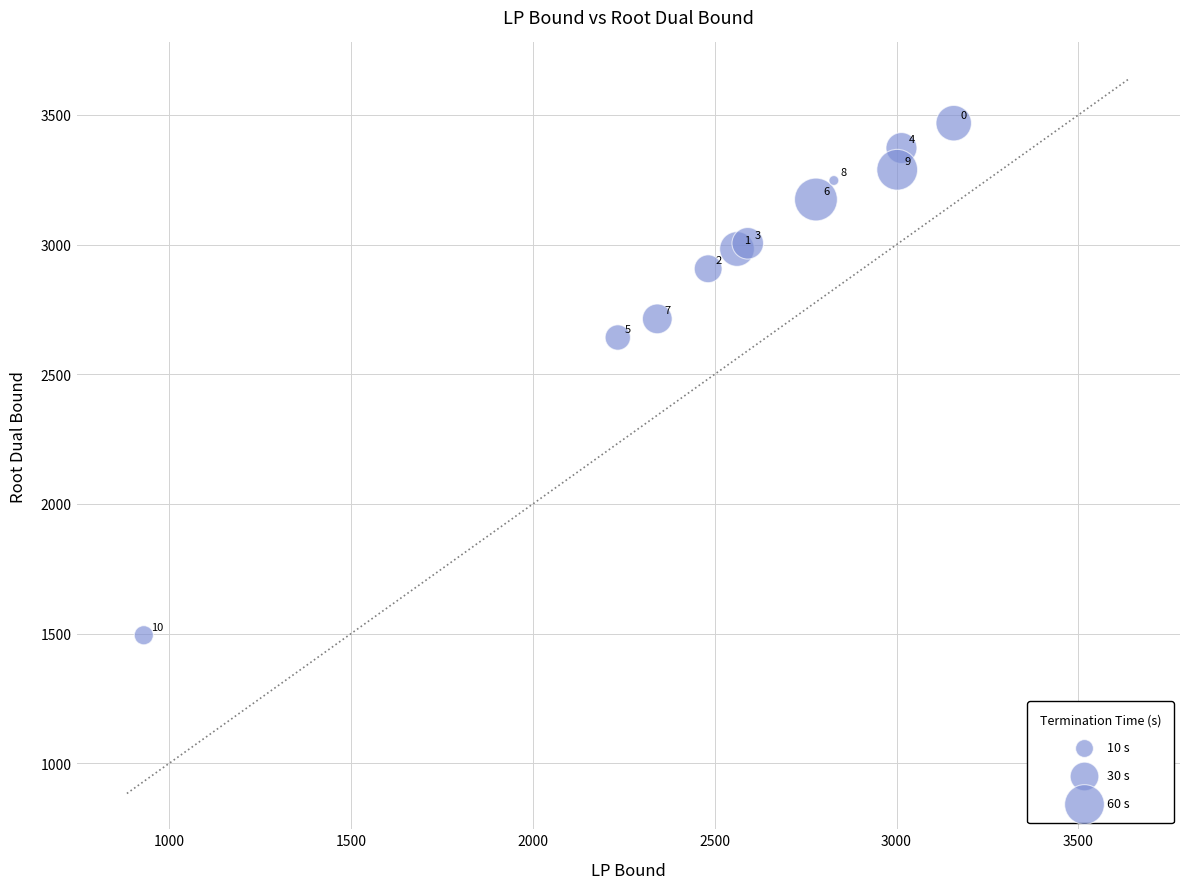

What Y value in the scatter plot is closest to 2480?

2641.8